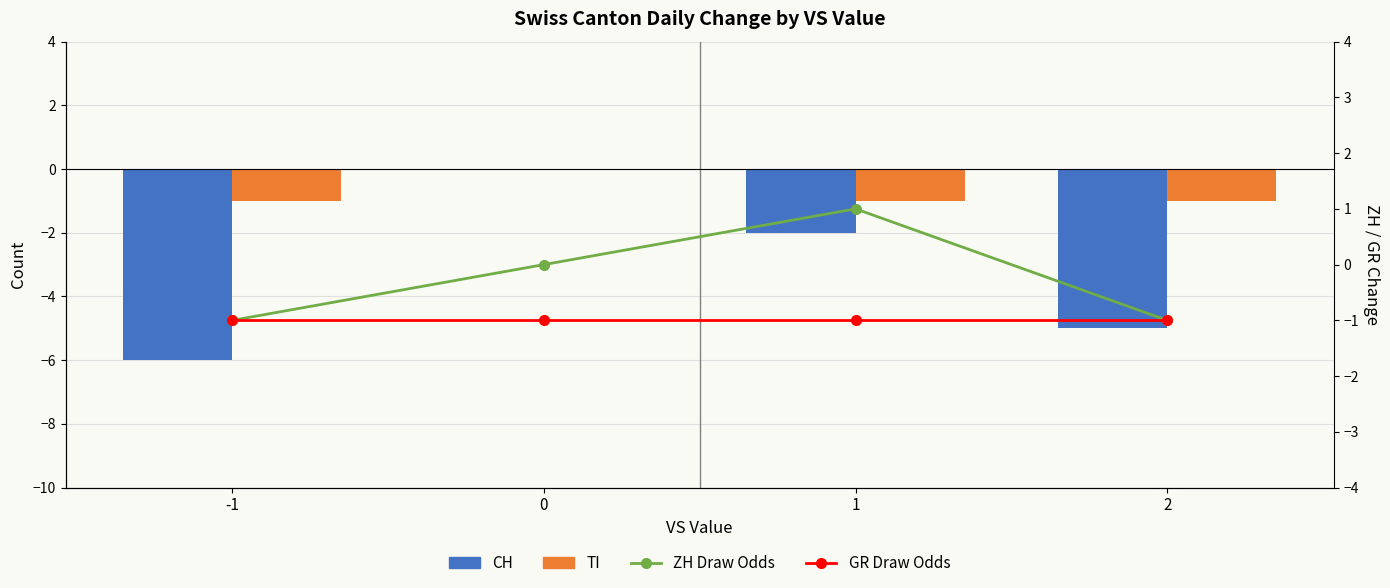

What is the spread (max minus min) of values at 0?

1